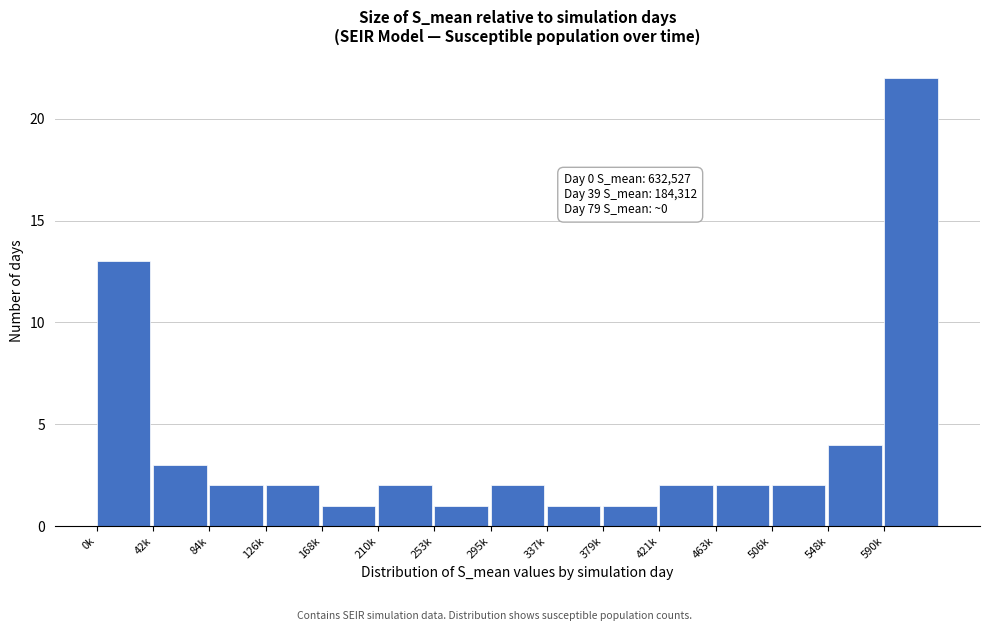

Reading left to right, list all the values displayed in this chart.

13	3	2	2	1	2	1	2	1	1	2	2	2	4	22